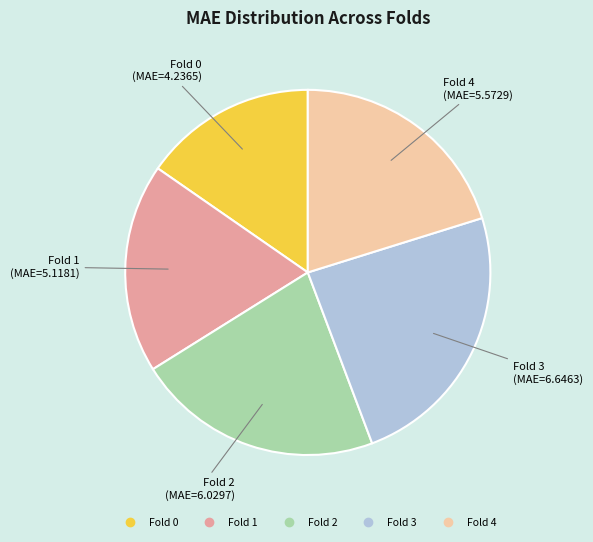

Rank the categories by value from highest to lowest.

Fold 3, Fold 2, Fold 4, Fold 1, Fold 0